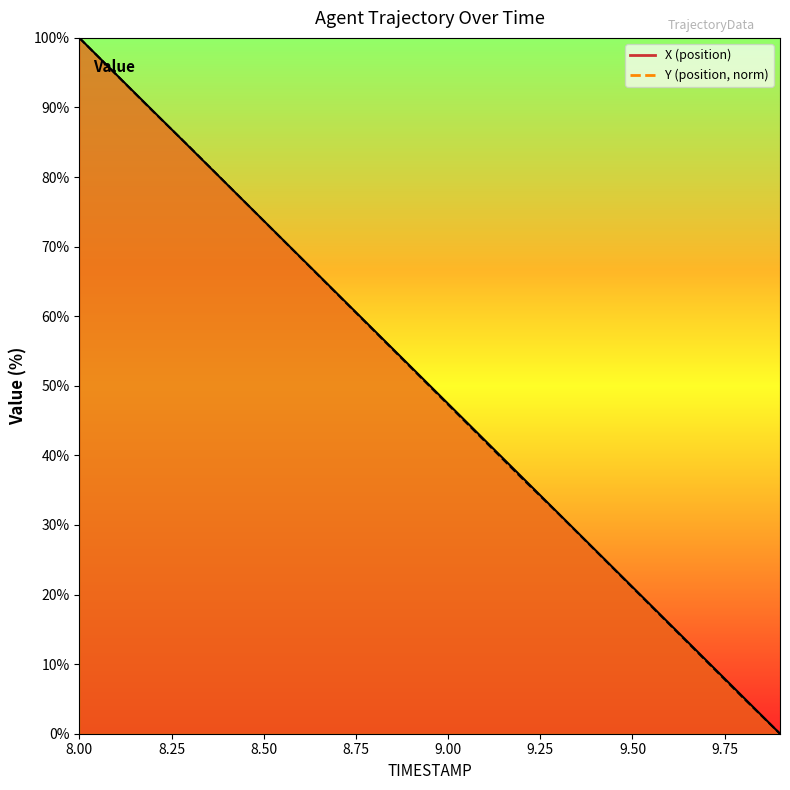

What is the difference between the second highest and second lowest values in the X_line series?

89.5